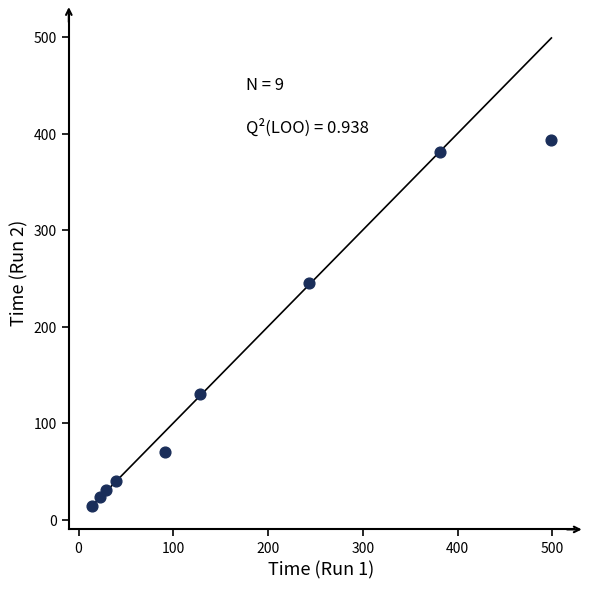

What is the range of X values (max minus min)?

485